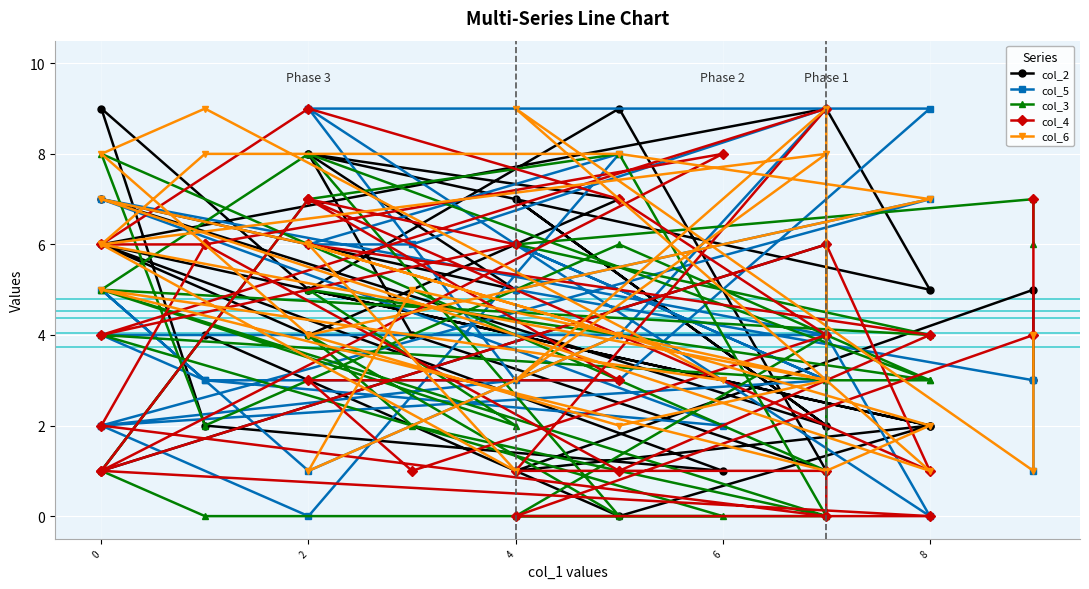

How many distinct data groups are displayed?

5